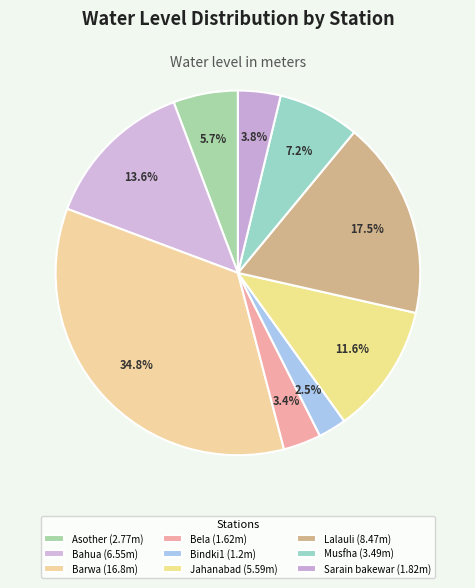

How many segments does this pie chart have?

9